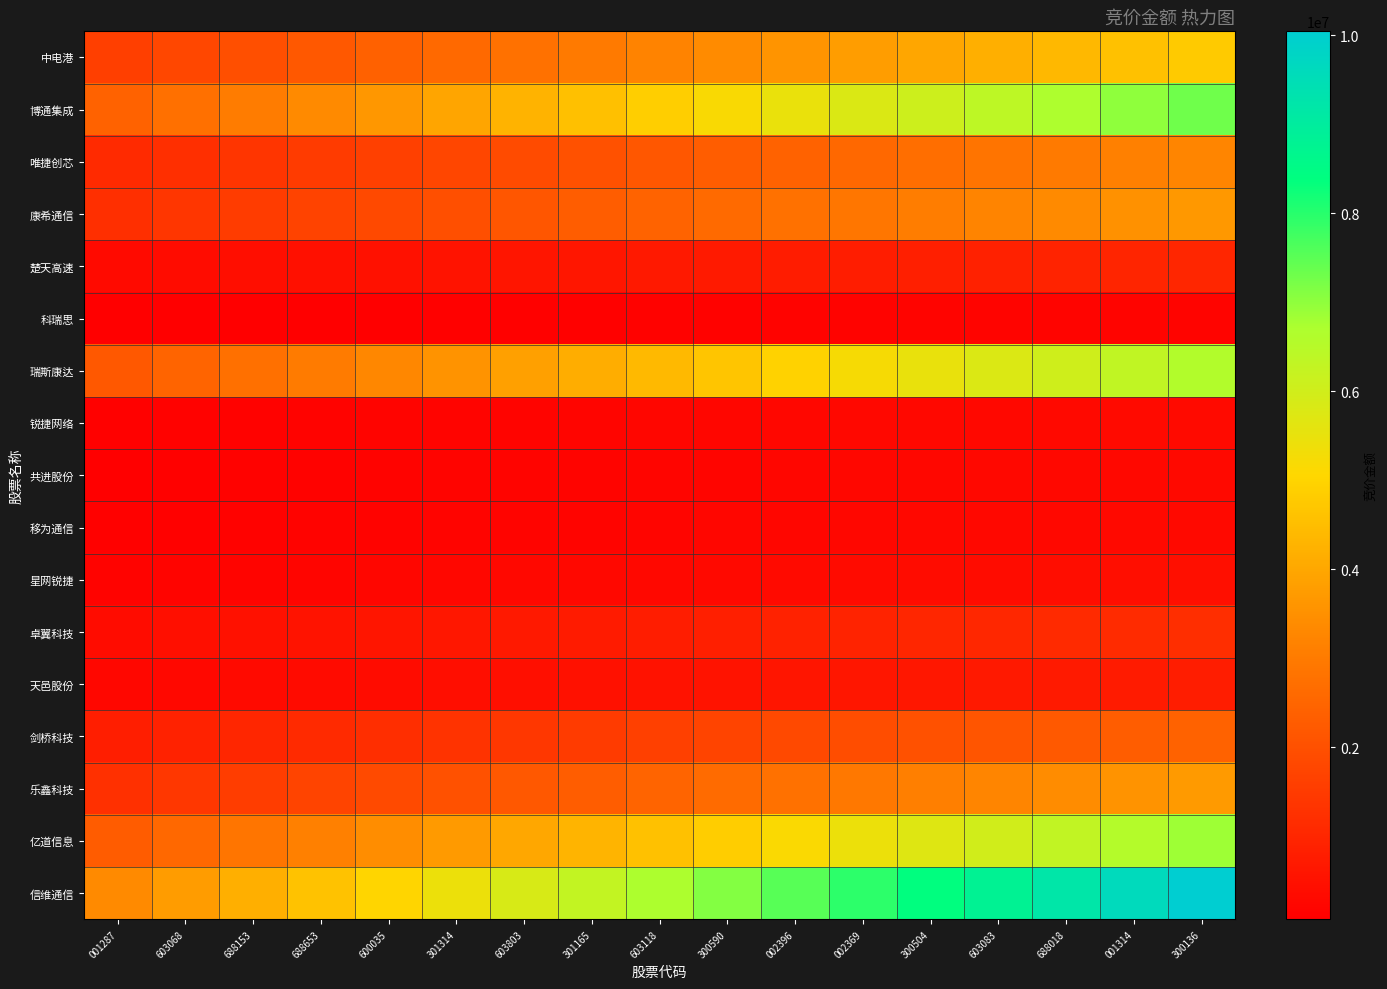

At which category does the chart reach its minimum across all series?

001287